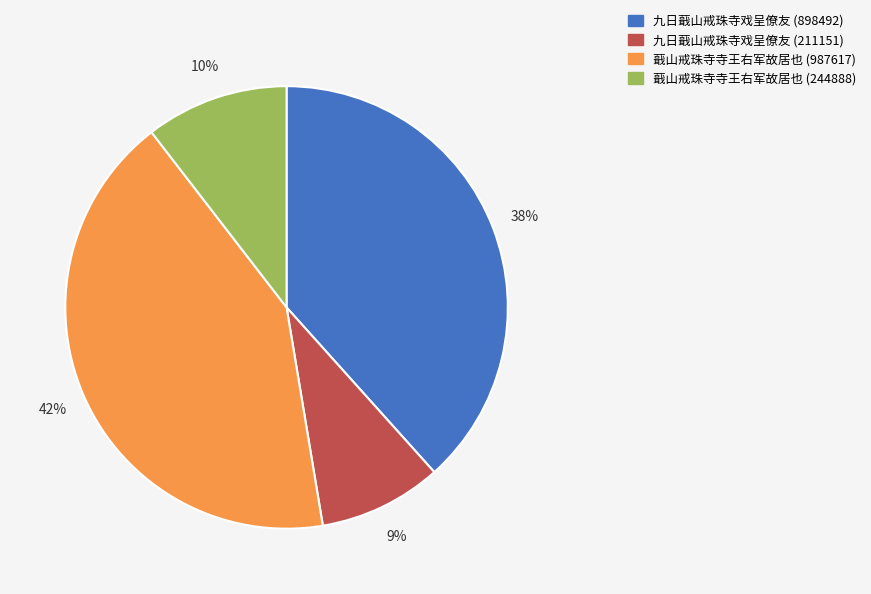

To the nearest percent, what is the combined percentage of 九日蕺山戒珠寺戏呈僚友 (898492) and 九日蕺山戒珠寺戏呈僚友 (211151)?

47%